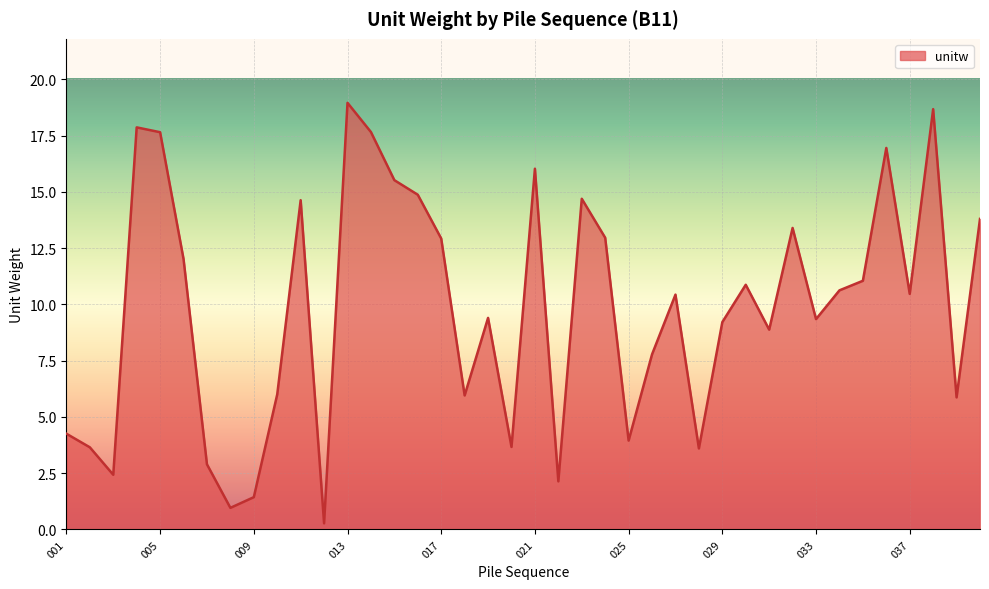

What is the maximum value shown in the chart?

19.0